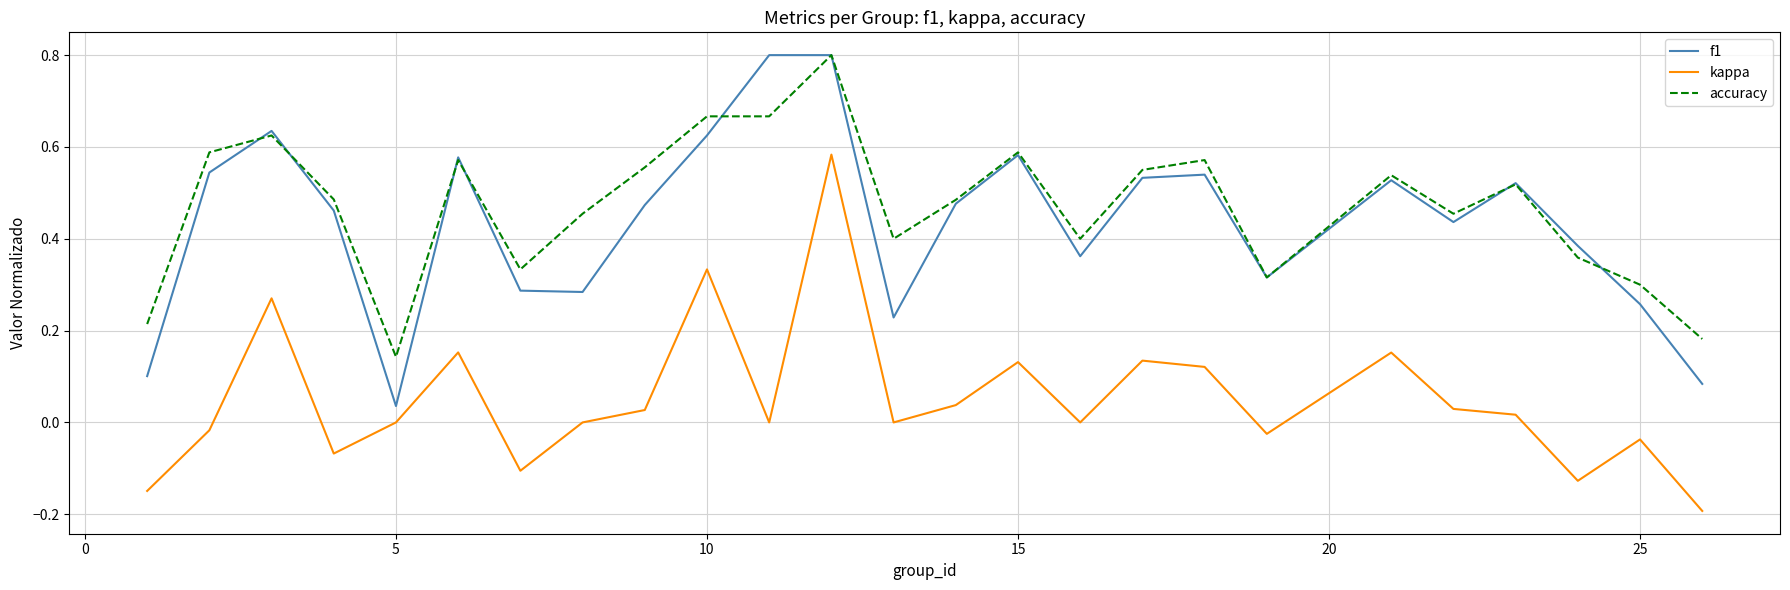

True or false: f1 and kappa cross at least once.

False